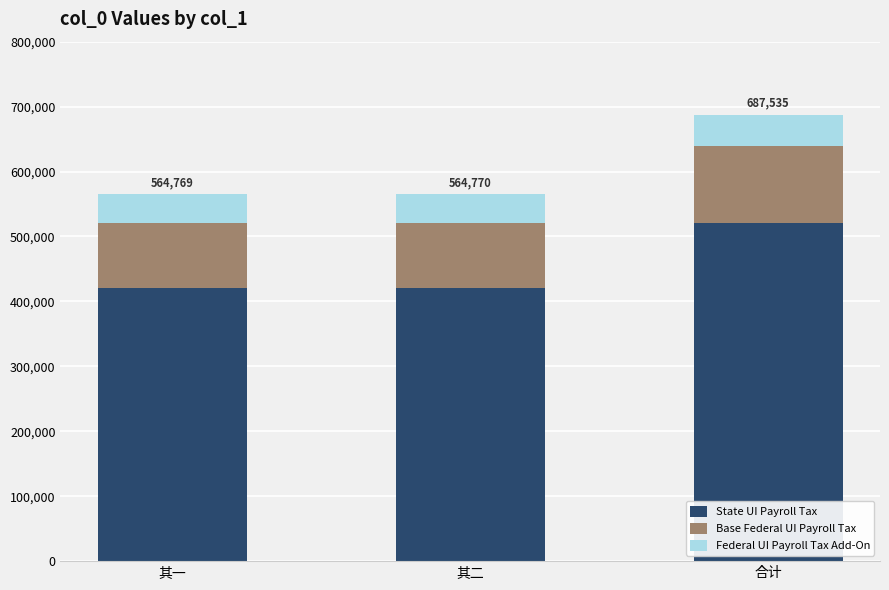

What is the average value of the State UI Payroll Tax series?

453333